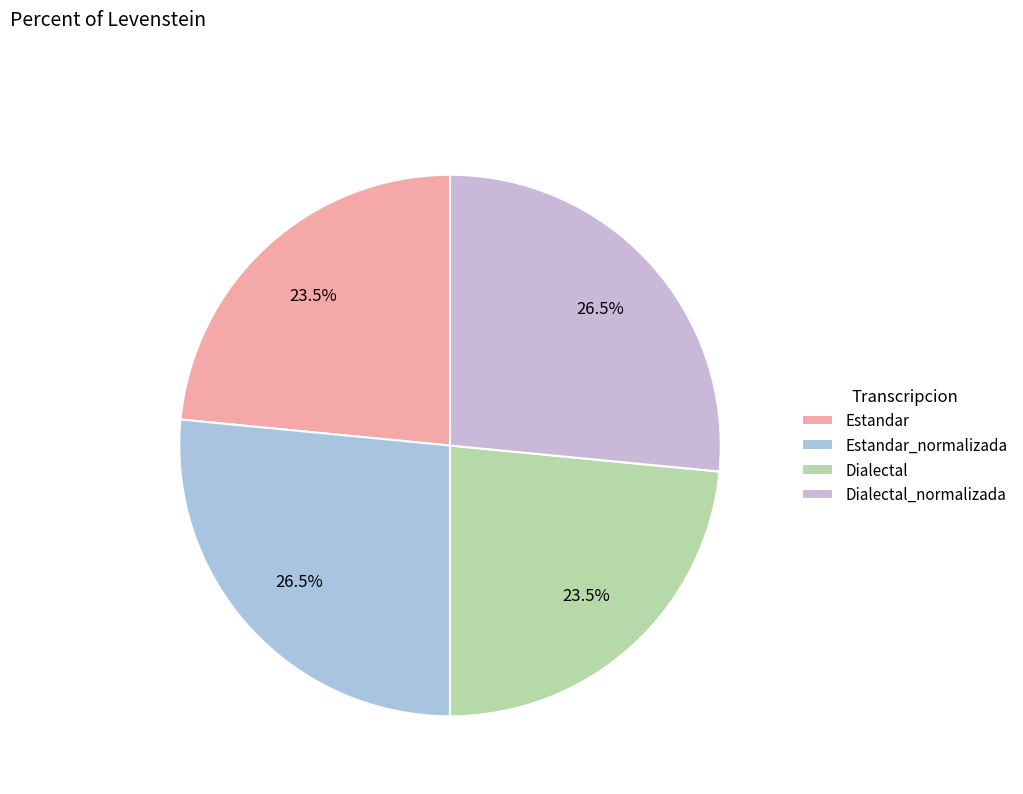

Count the number of slices in the pie.

4